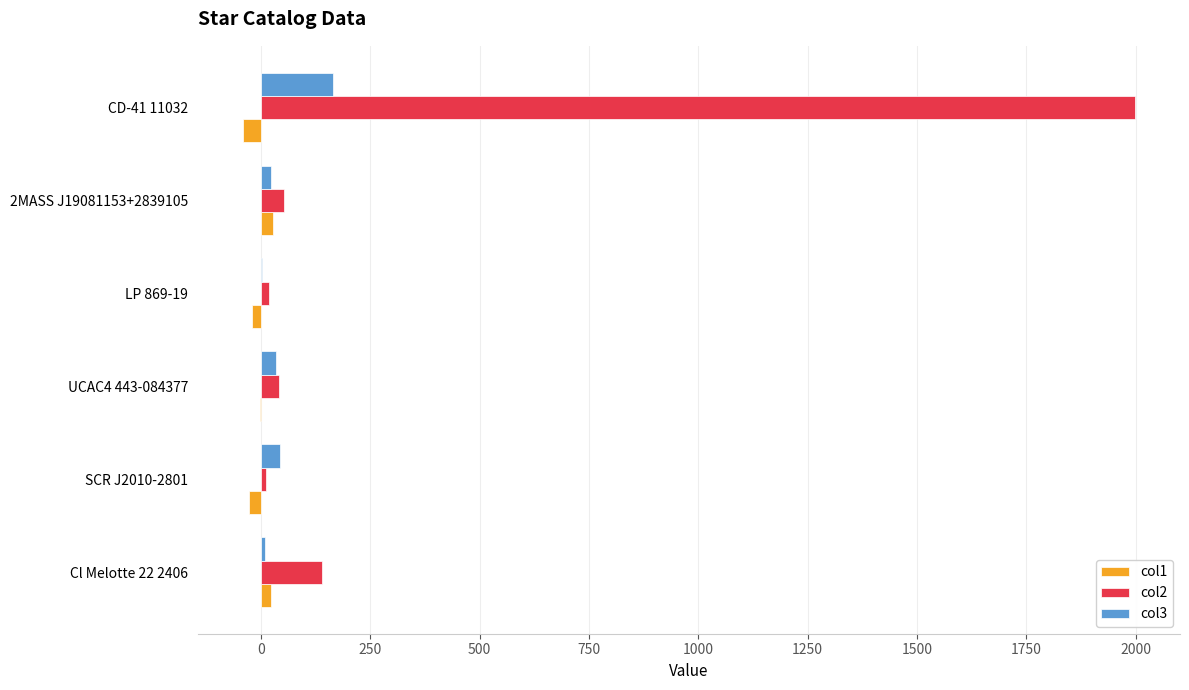

What is the greatest value displayed?

1999.2